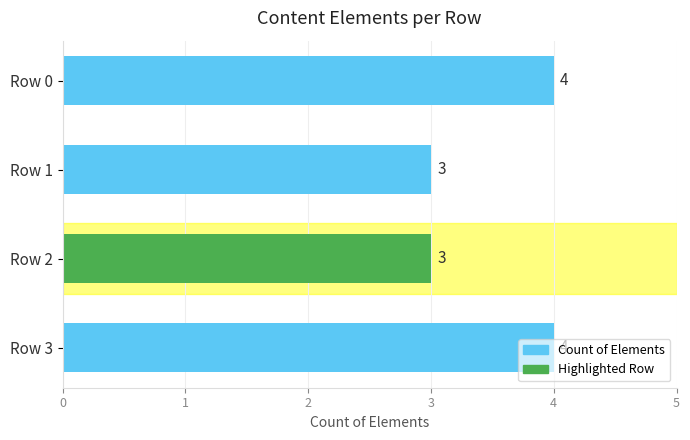

What is the maximum value shown in the chart?

4